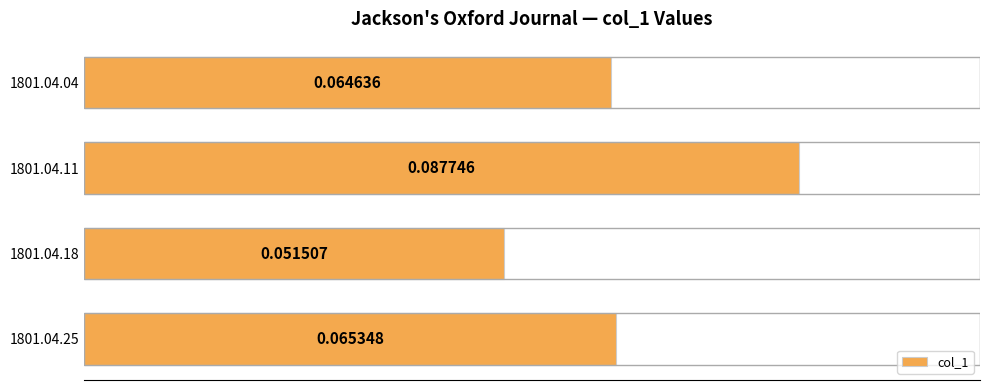

Rank the categories by value from lowest to highest.

1801.04.18, 1801.04.04, 1801.04.25, 1801.04.11